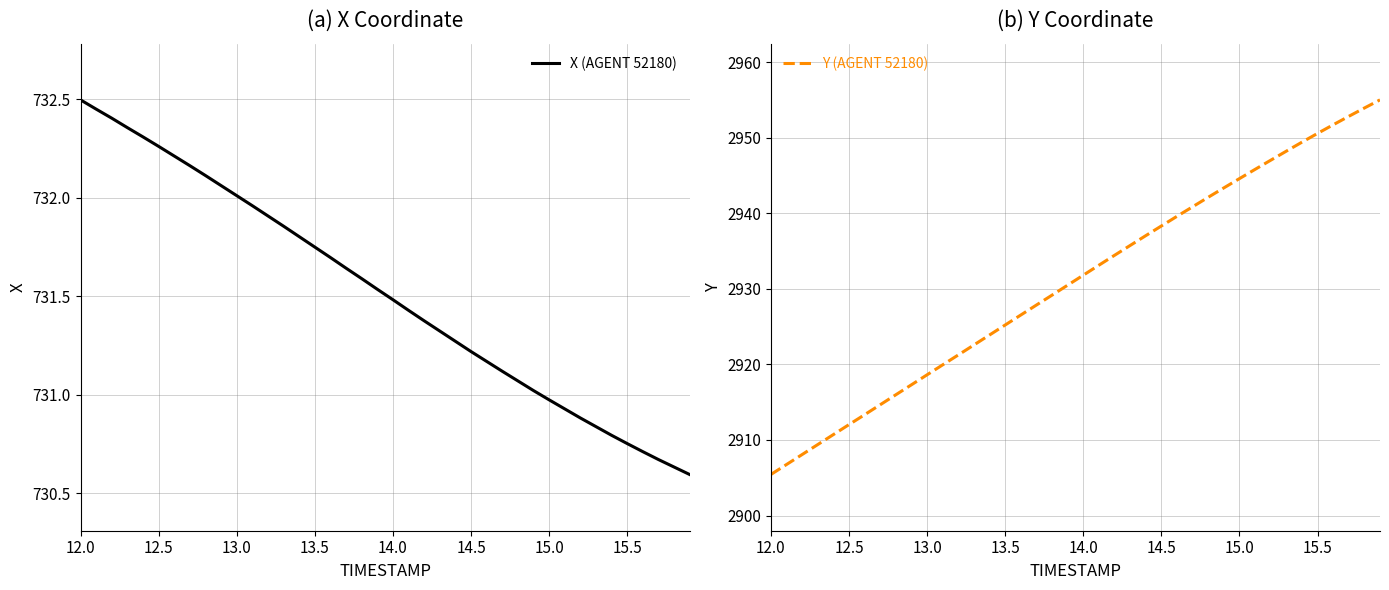

Rank the series by their average value, from highest to lowest.

Y (AGENT 52180), X (AGENT 52180)